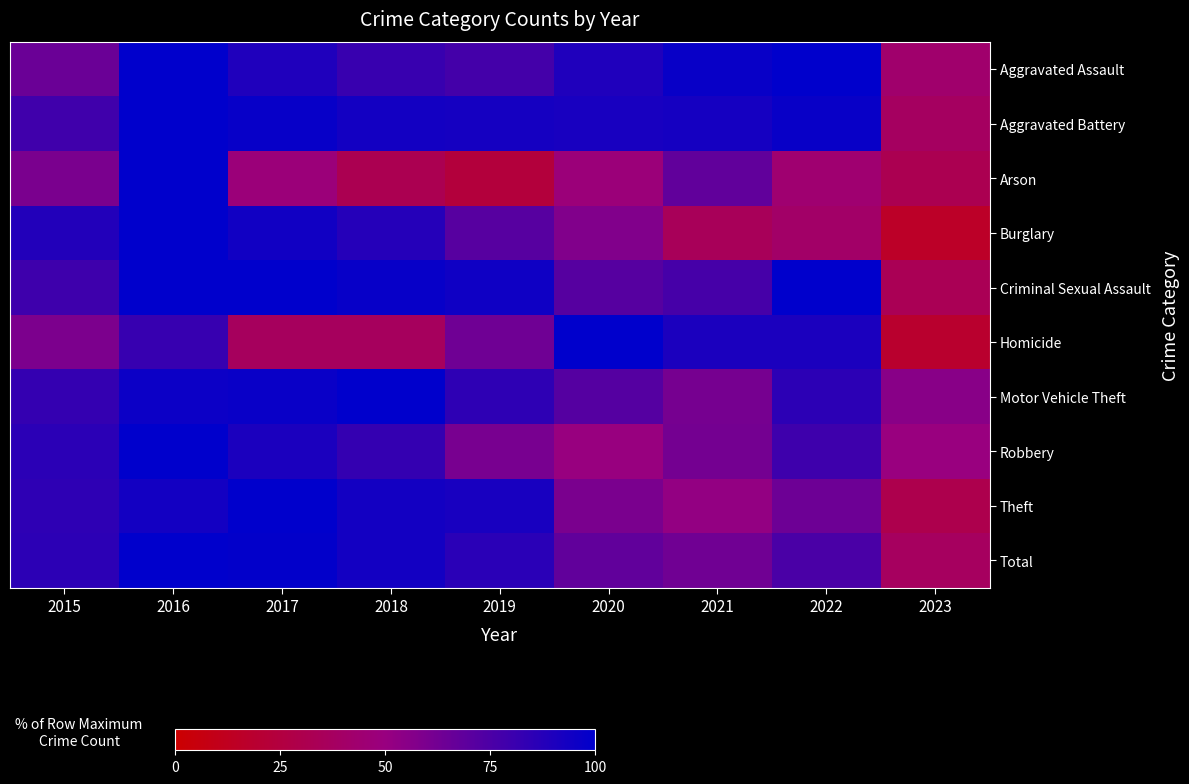

At which category is the sum across all series the highest?

2016